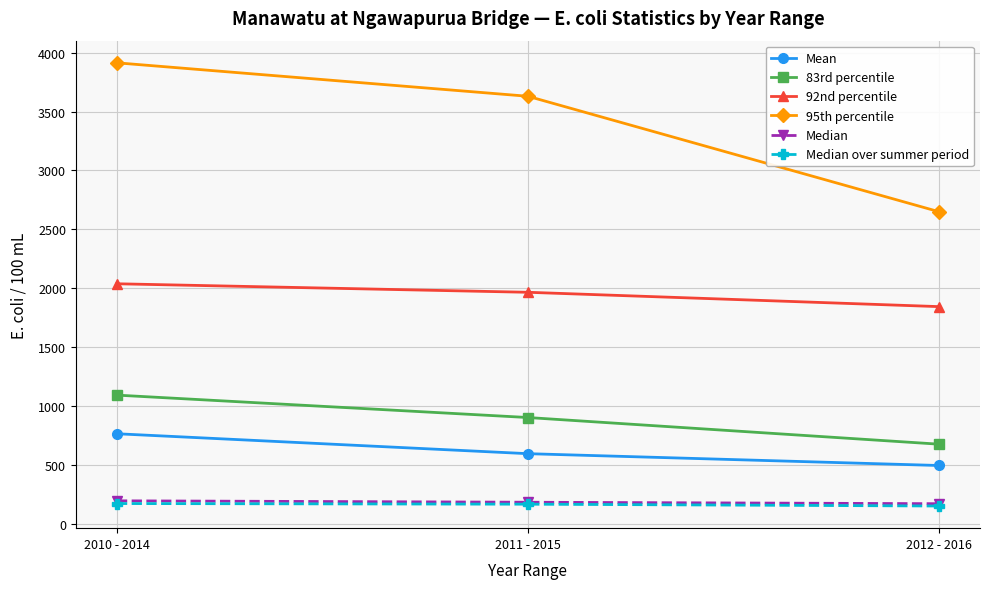

What are all the series names shown in the legend?

Mean, 83rd percentile, 92nd percentile, 95th percentile, Median, Median over summer period